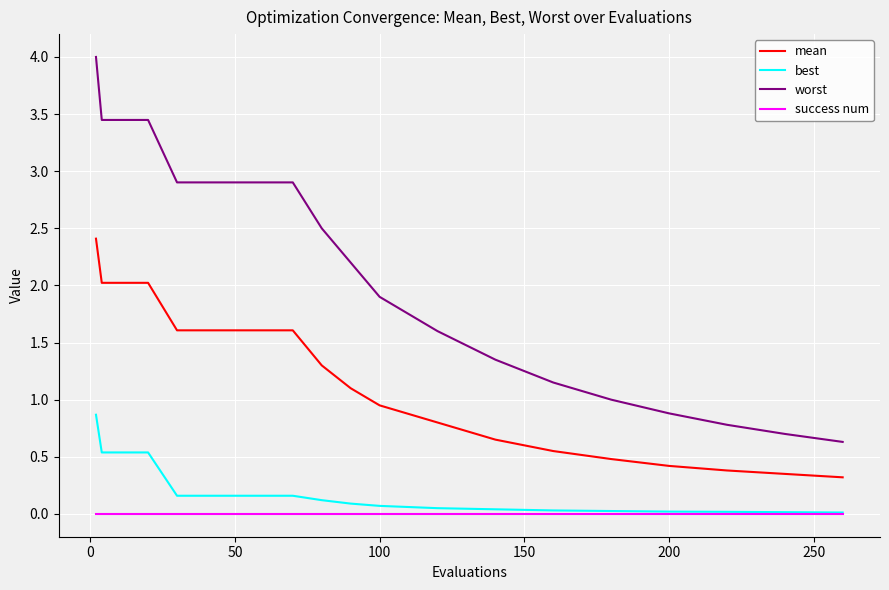

Which series has the largest total across all categories?

worst